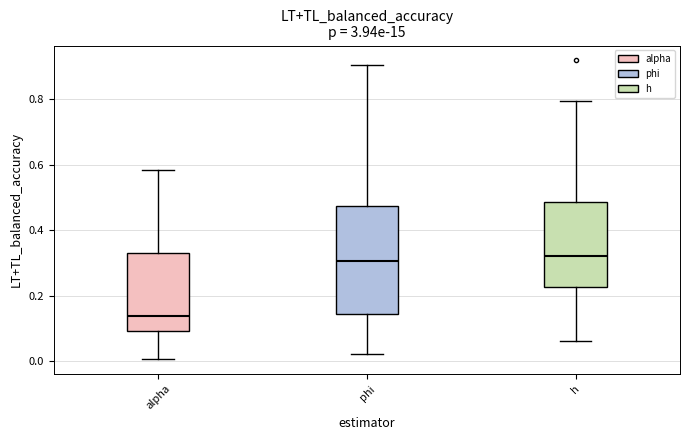

Reading left to right, read every box against the y-axis: the position of its median line, the range the box covers, and the ends of its whiskers. The values are not printed on the chart, so give them approximately, as read against the axis.

alpha: median 0.14, box 0.10 to 0.34, whiskers 0.00 to 0.58
phi: median 0.30, box 0.14 to 0.48, whiskers 0.02 to 0.90
h: median 0.32, box 0.22 to 0.48, whiskers 0.06 to 0.80